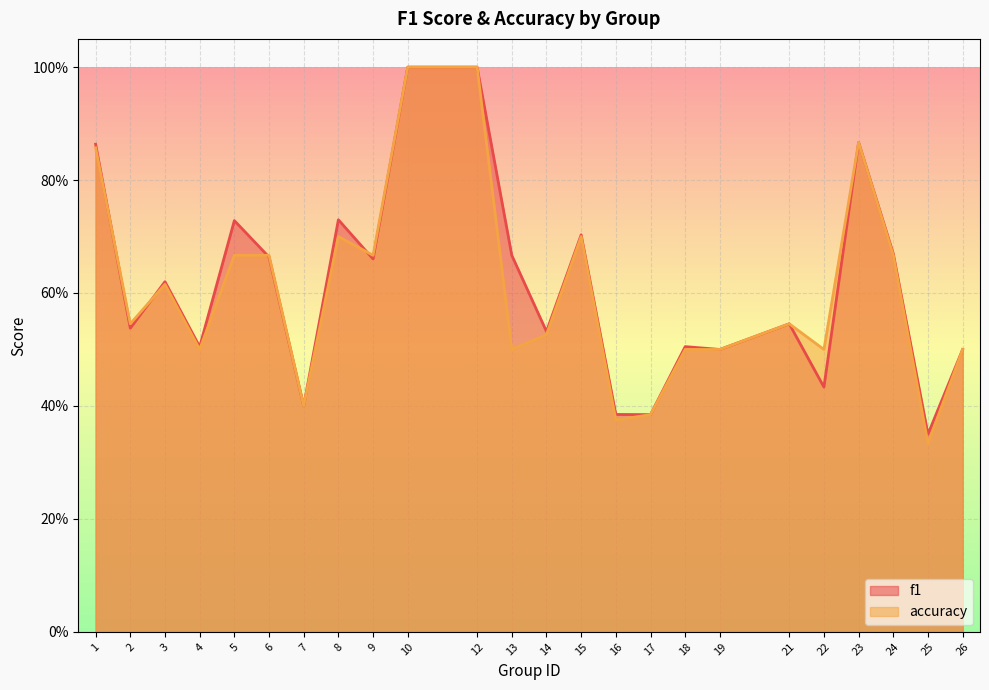

How many distinct data groups are displayed?

2